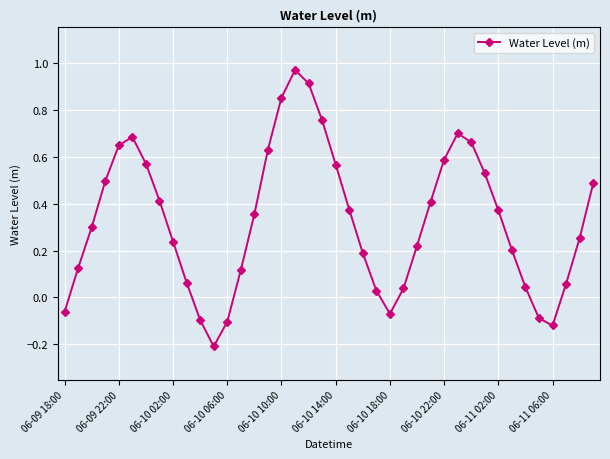

True or false: the data has more than 2 interior local peaks.

True